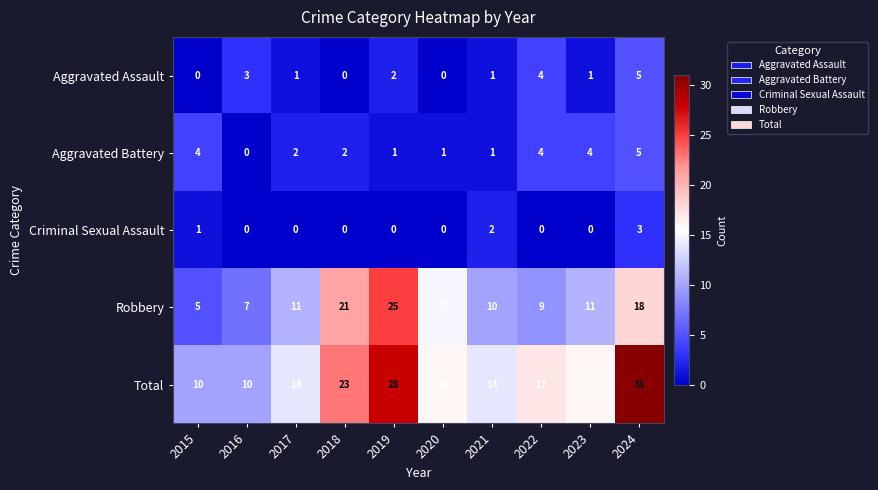

At how many categories does at least one series exceed 21?

3